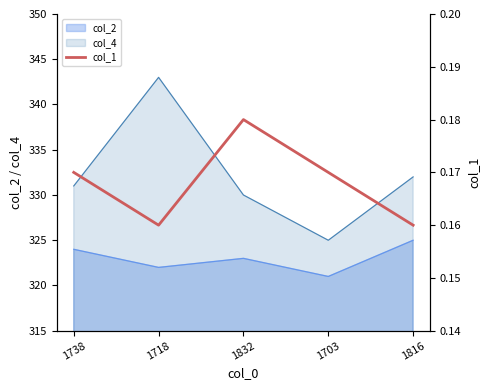

Which category has the lowest value across all series?

1718